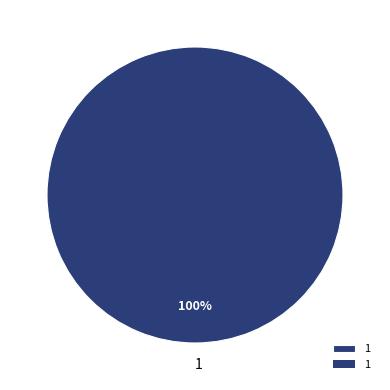

Rank the categories by value from highest to lowest.

1